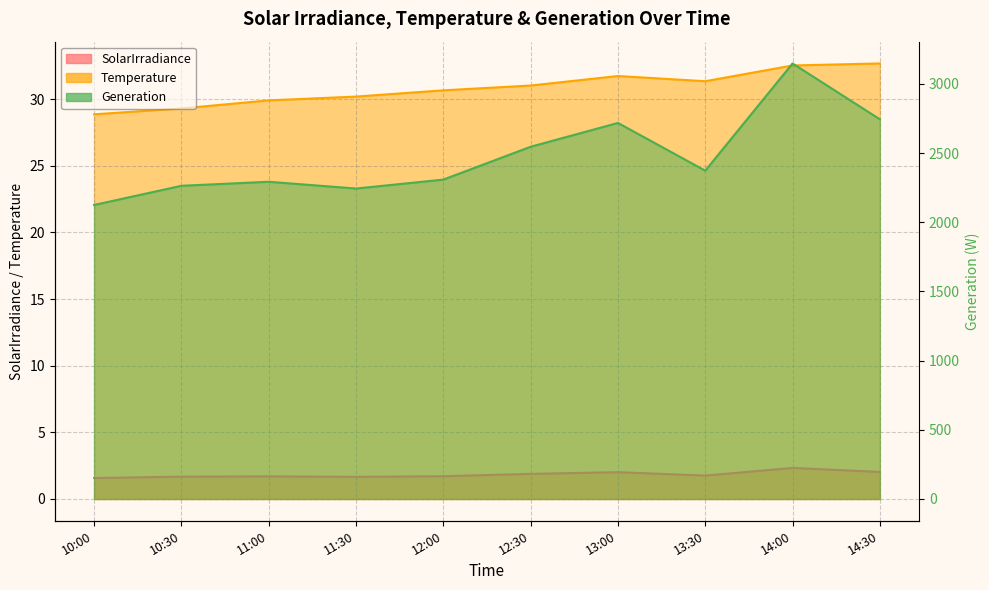

What are all the series names shown in the legend?

SolarIrradiance, Temperature, Generation